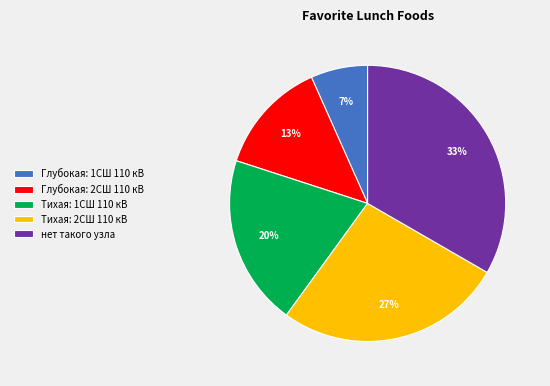

Is Глубокая: 1СШ 110 кВ the majority of the pie?

No